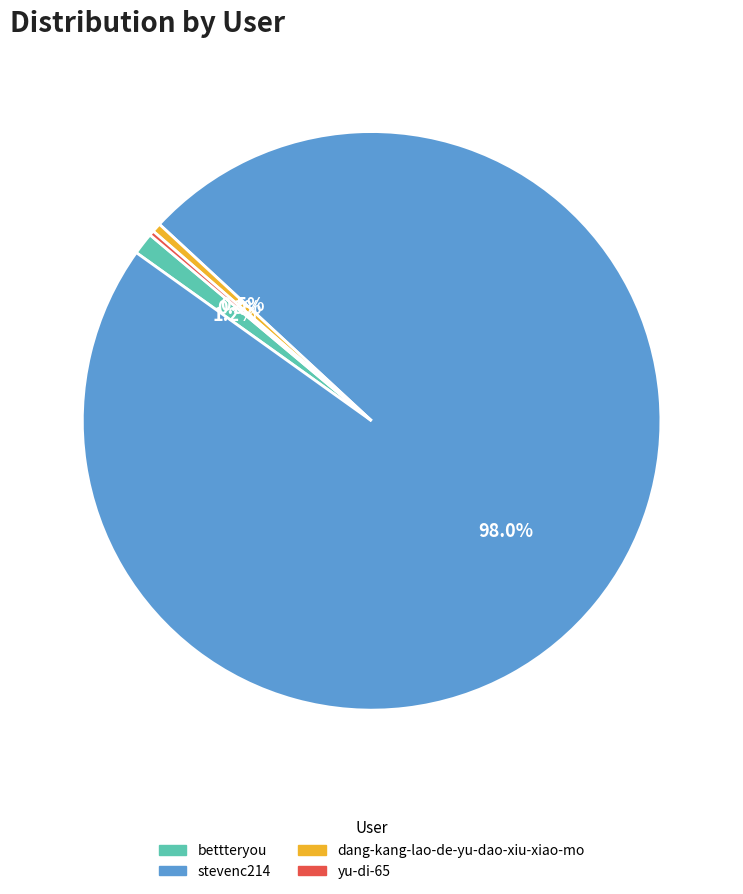

Do dang-kang-lao-de-yu-dao-xiu-xiao-mo and stevenc214 together represent more than half of the pie?

Yes